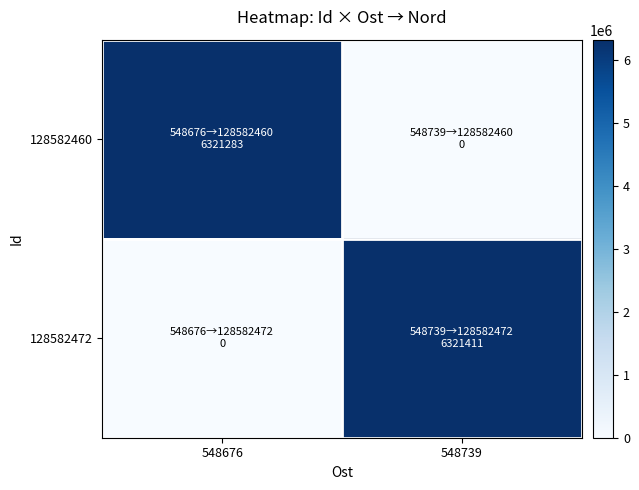

Reading right to left, extract all data points from this chart.

128582460: 548739=0	548676=6321283
128582472: 548739=6321411	548676=0